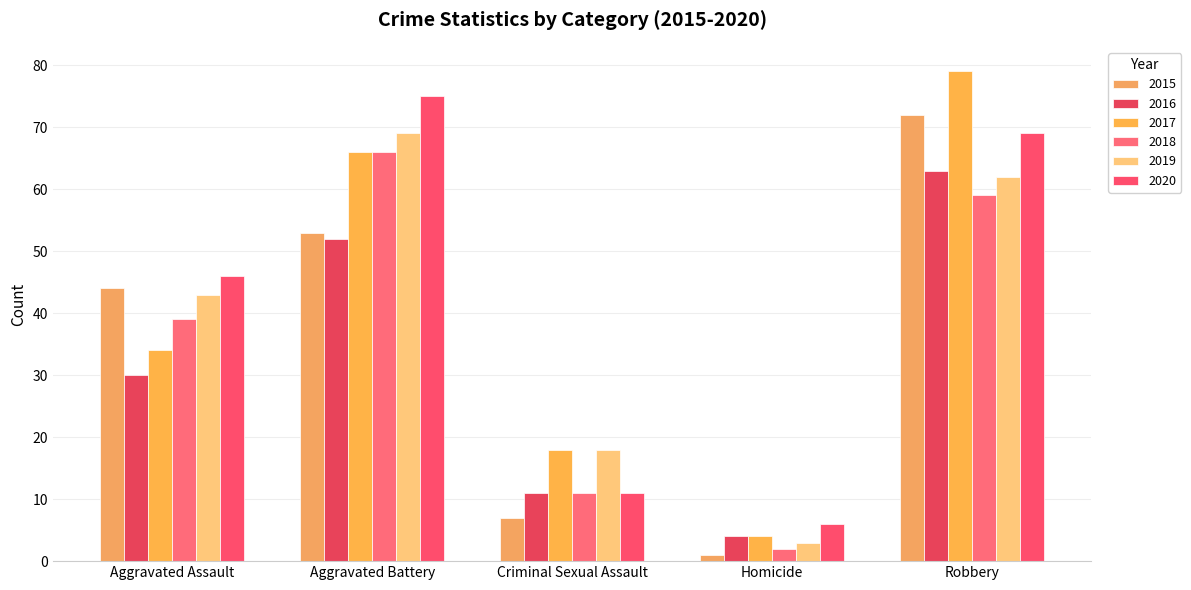

How many bars are there in total?

30